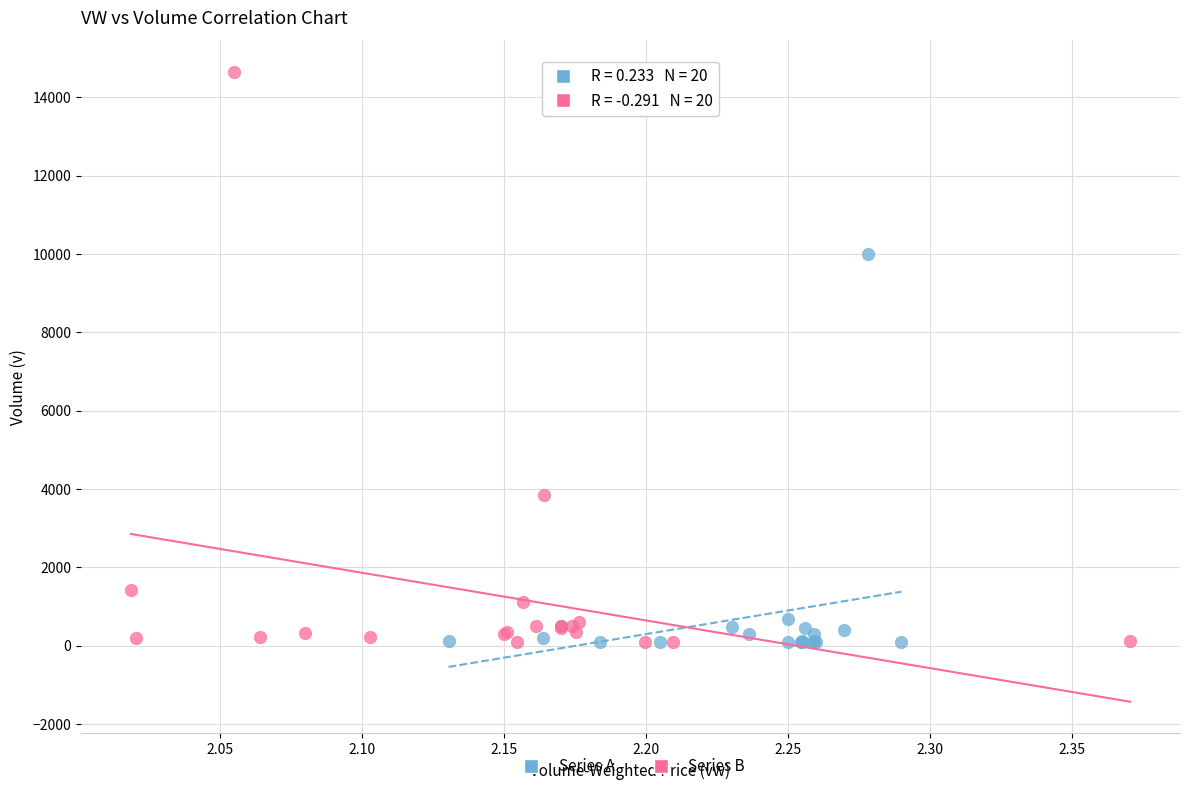

Which series has the widest spread of Y values?

Series B